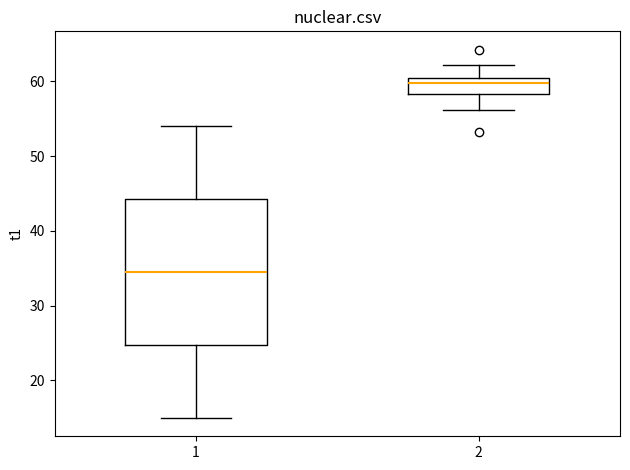

Reading left to right, read every box against the y-axis: the position of its median line, the range the box covers, and the ends of its whiskers. The values are not printed on the chart, so give them approximately, as read against the axis.

1: median 35, box 25 to 44, whiskers 15 to 54
2: median 60 (just below the box's upper edge), box 58 to 60, whiskers 56 to 62